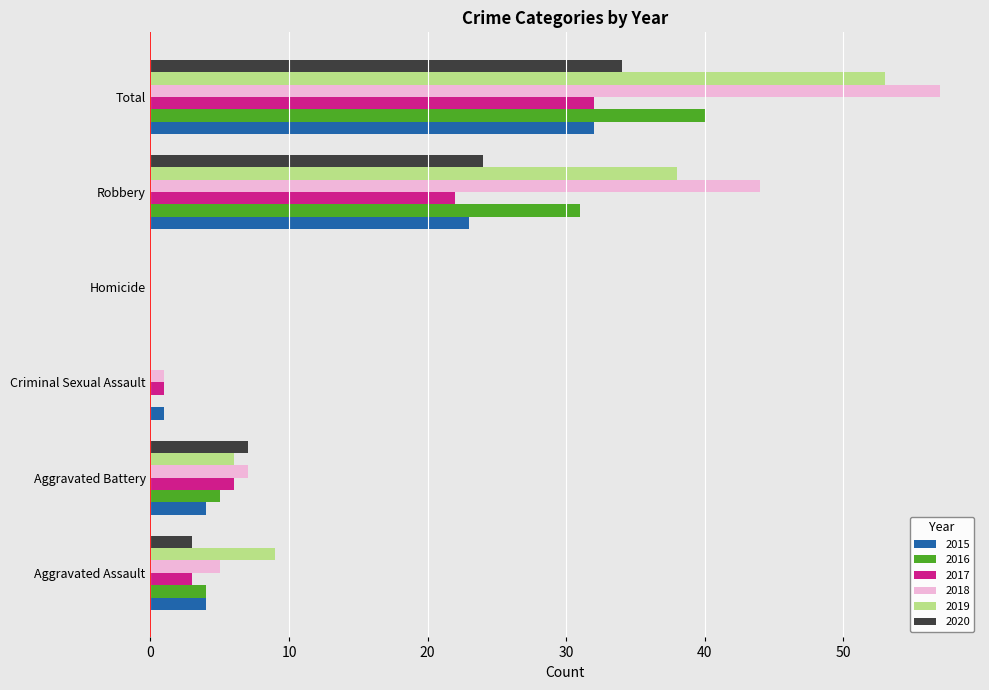

Is it true that 2019 equals 16 at Aggravated Assault?

False